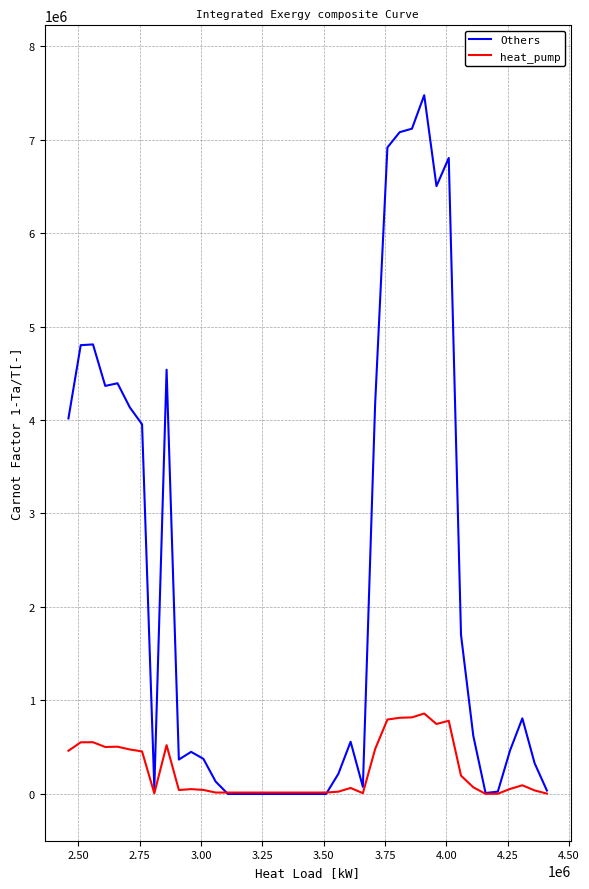

Which series has the widest spread of values?

Others